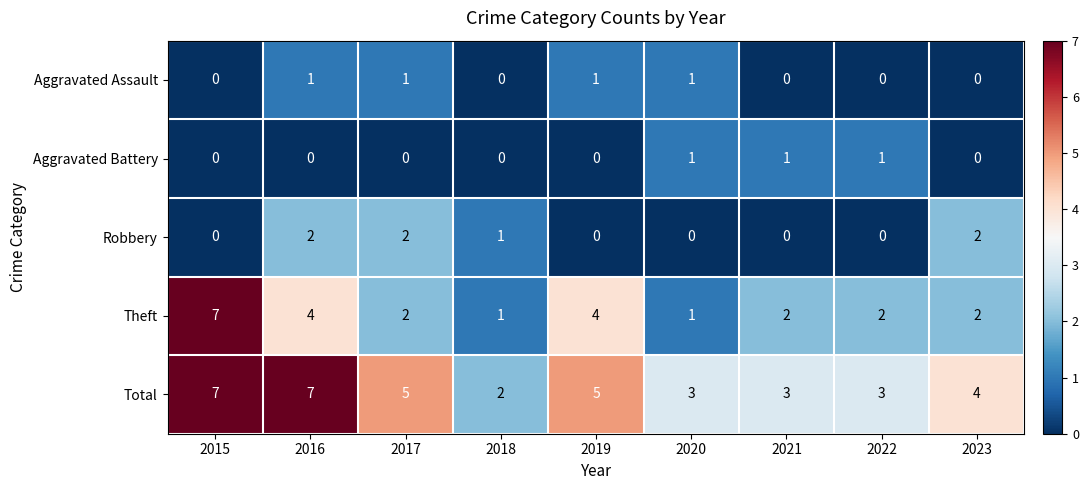

What is the highest value of the Theft series?

7